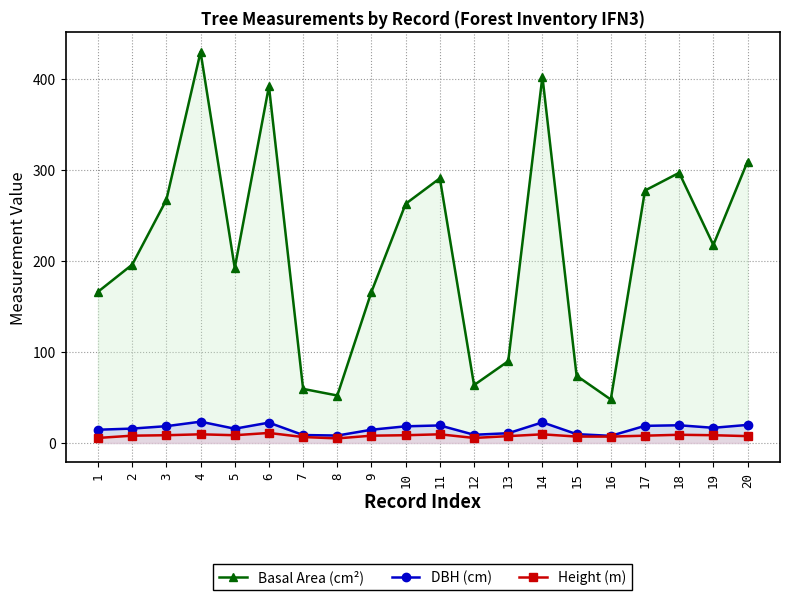

The value of DBH (cm) at 7 is 12.9. True or false?

False